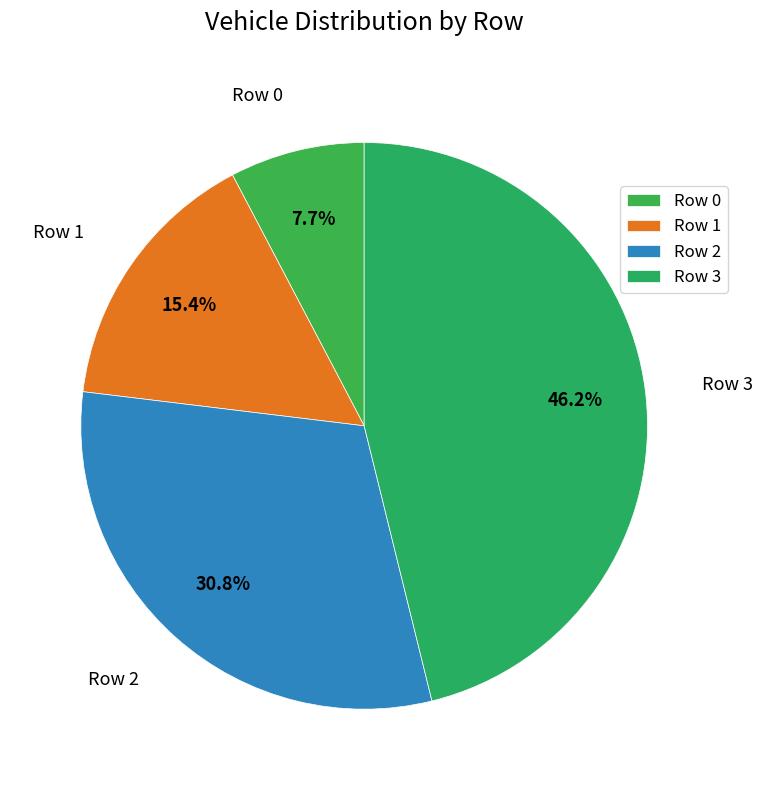

How many slices are in this pie chart?

4